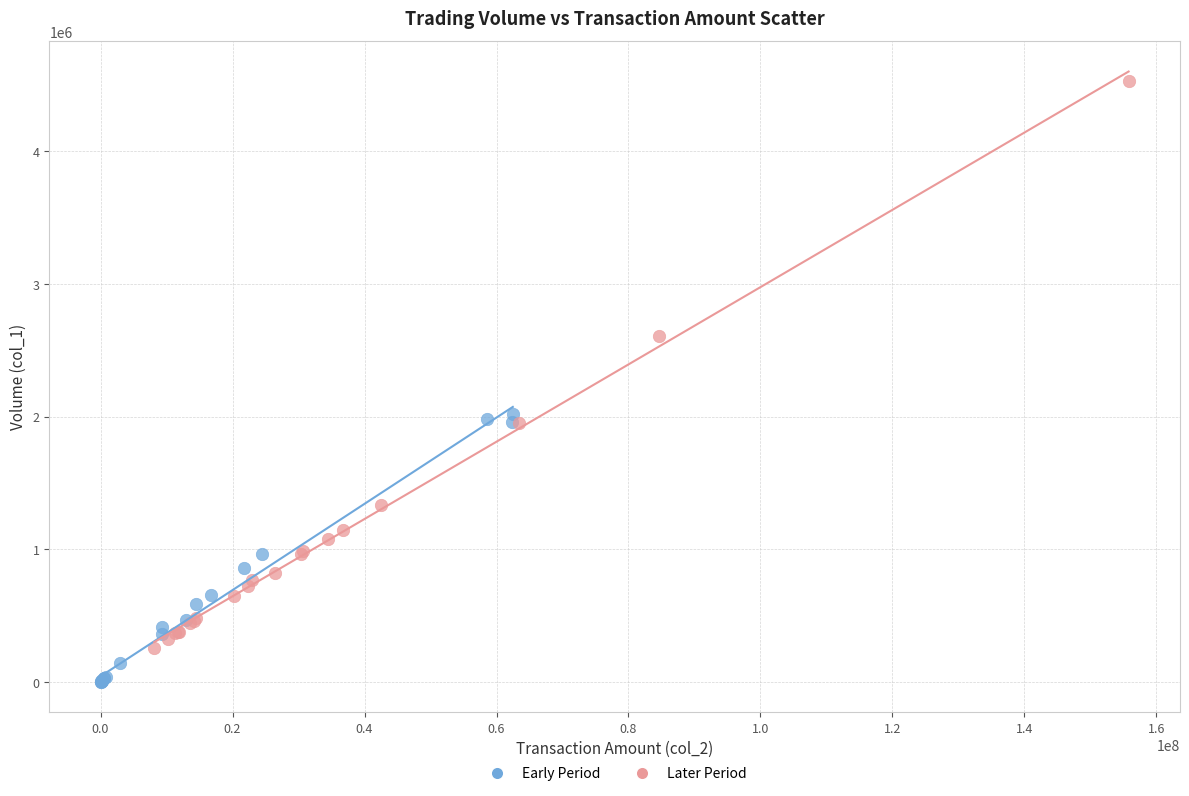

Which series reaches the maximum Y coordinate?

Later Period